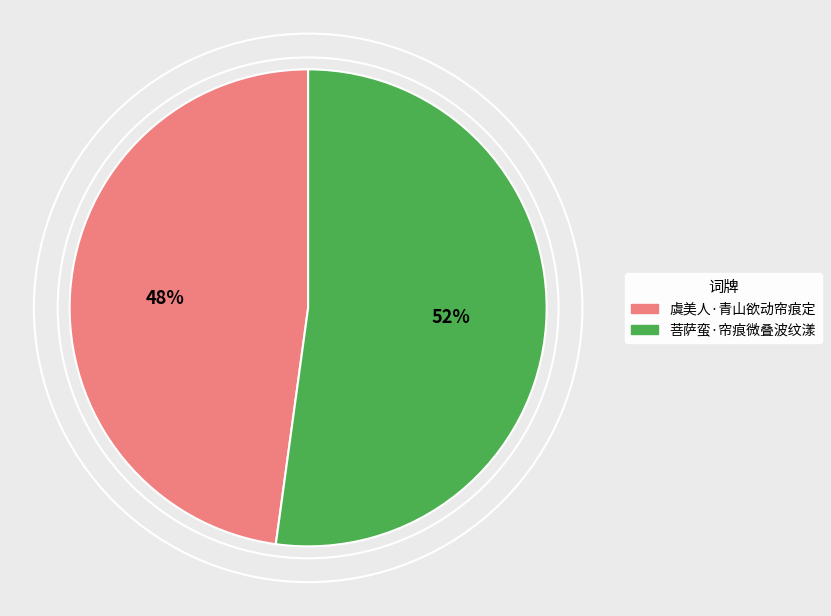

Does any single category account for the majority?

Yes